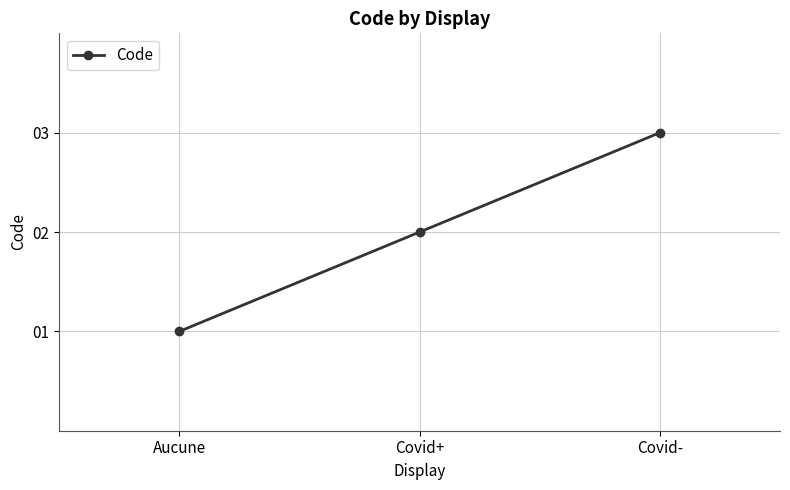

Reading left to right, transcribe all the data shown in this chart.

1	2	3